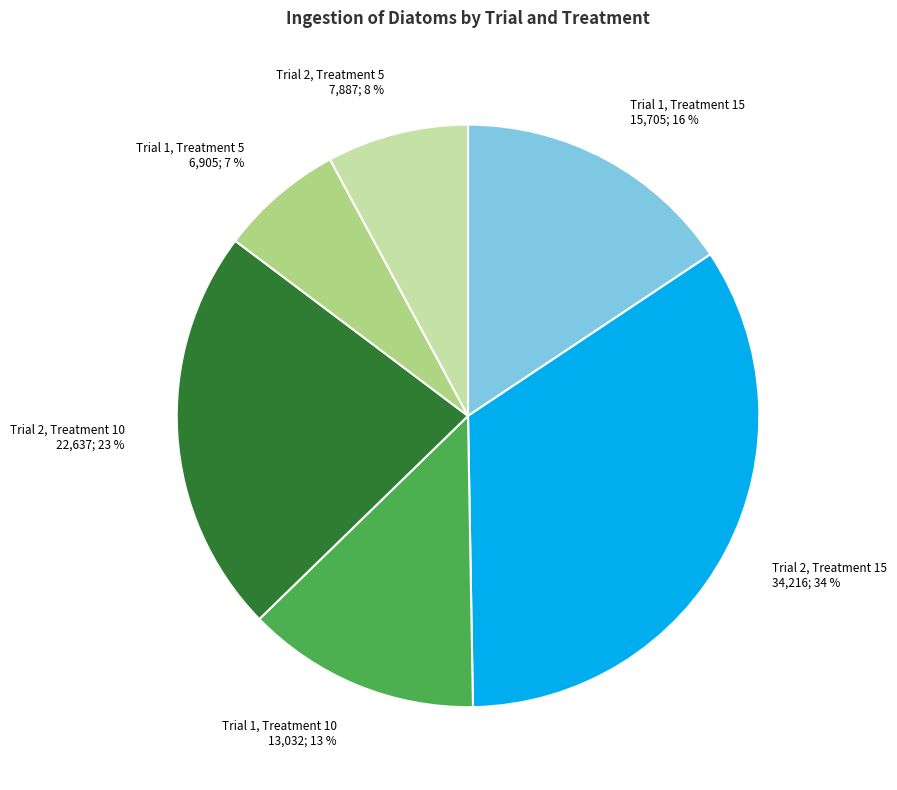

To the nearest percent, what is the difference between the Trial 1, Treatment 15 and Trial 2, Treatment 15 slice percentages?

18%